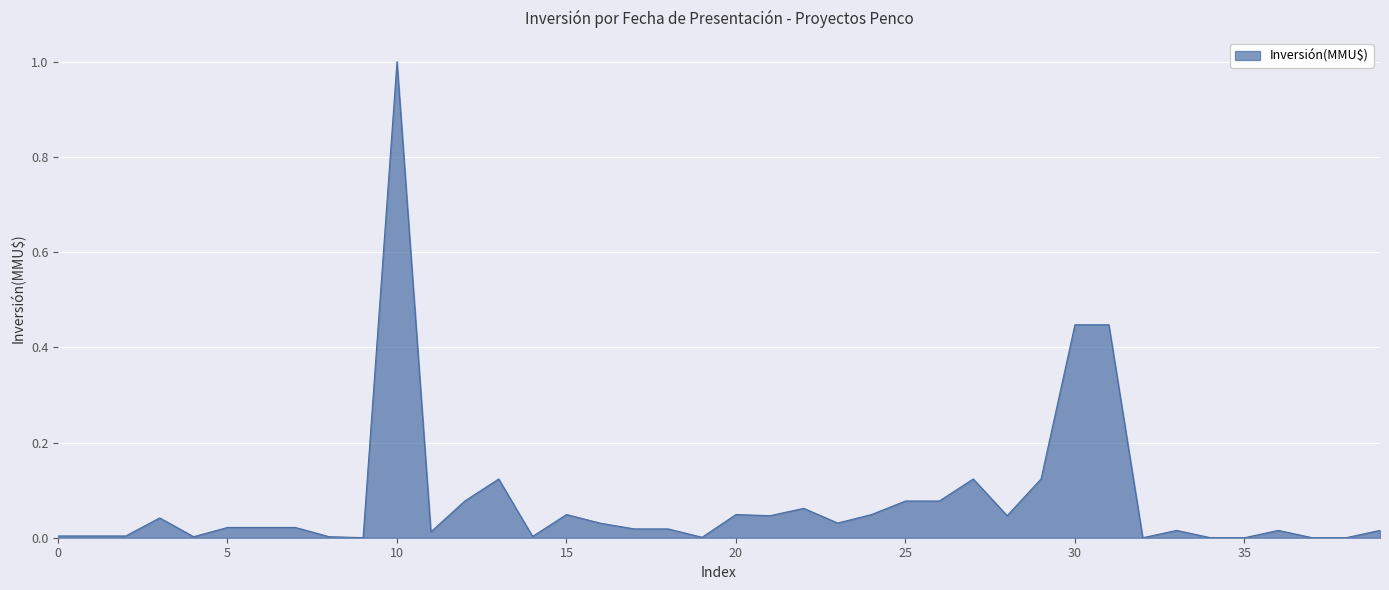

What is the maximum value shown in the chart?

1.0